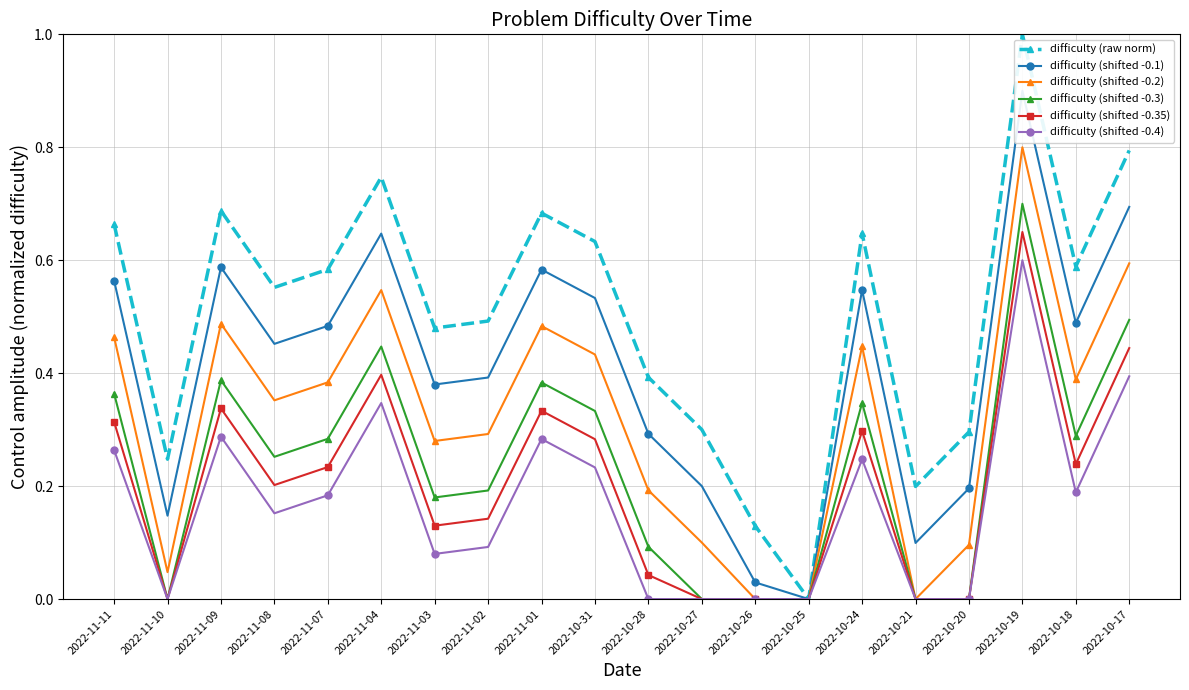

Which series changed the most between 2022-11-10 and 2022-10-24?

difficulty (raw norm)